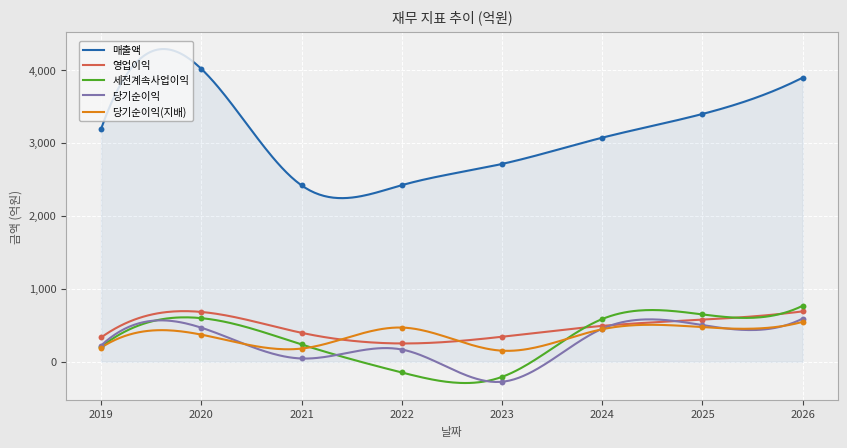

Which series contains the highest Y value?

매출액